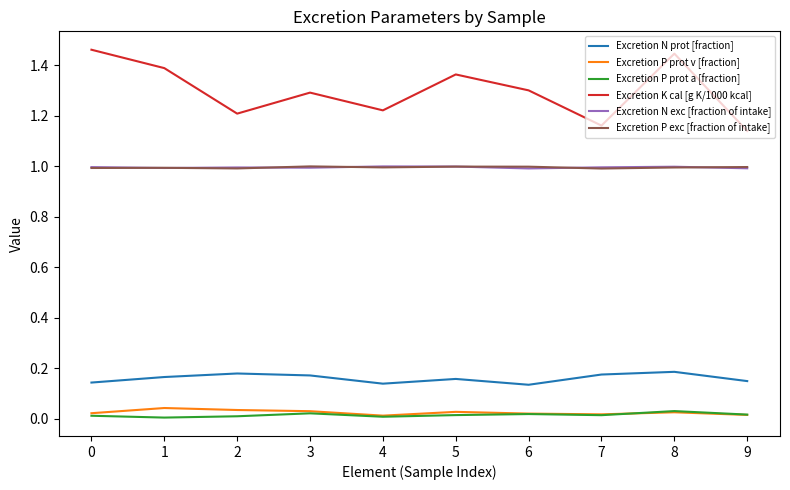

Which series ends up on top after the final intersection of Excretion N exc [fraction of intake] and Excretion P exc [fraction of intake]?

Excretion P exc [fraction of intake]